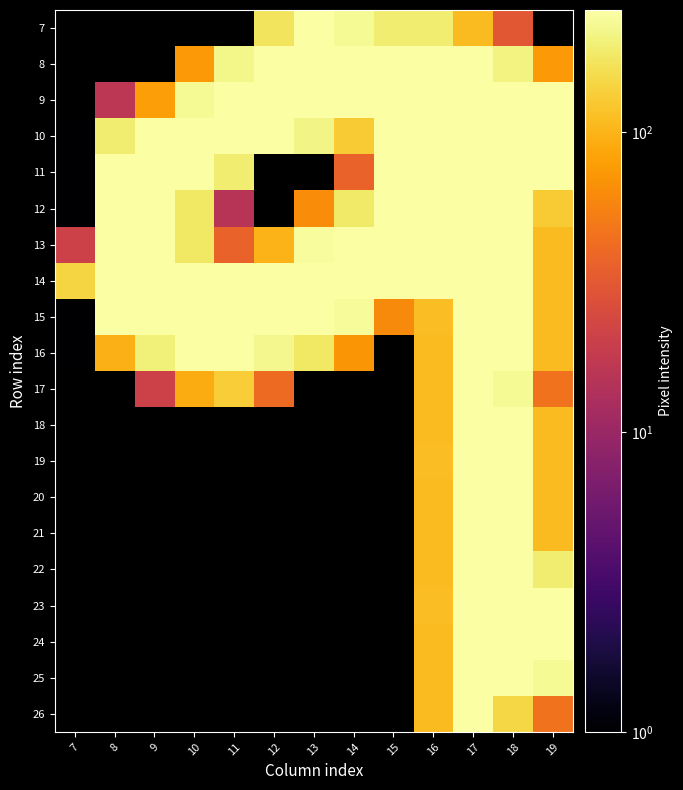

What is the total value across all series at 17?

4900.0